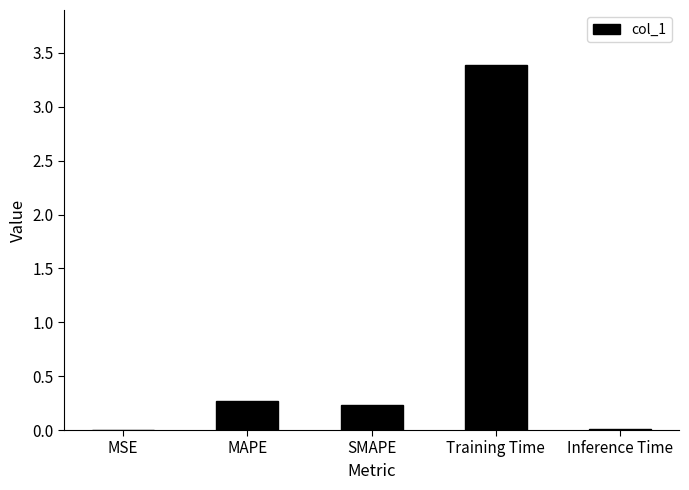

Which label corresponds to the largest value in the chart?

Training Time